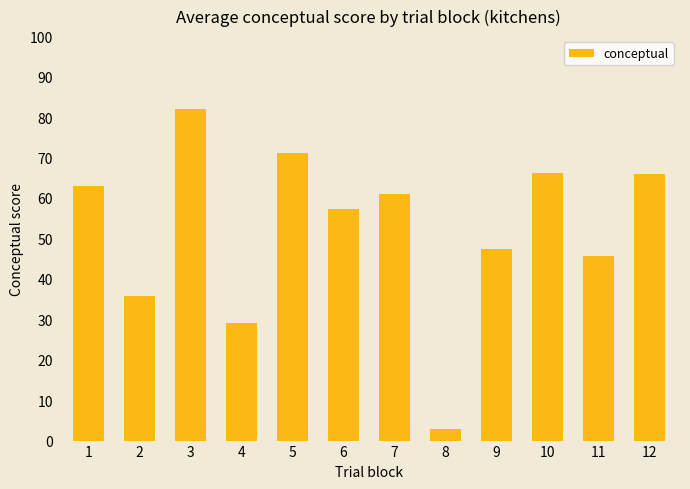

Does the chart contain any negative values?

No